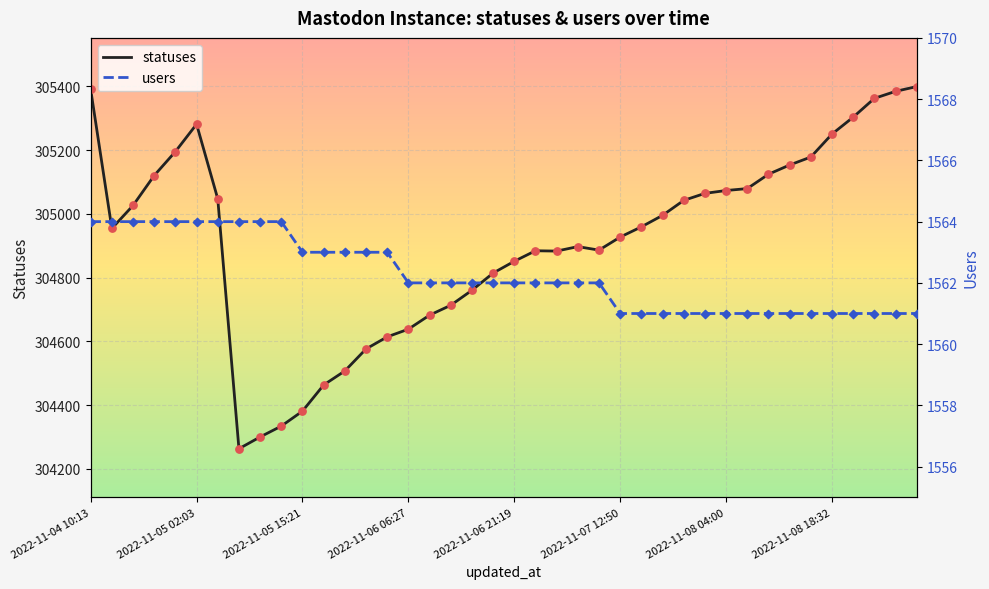

What is the total value across all series at 2022-11-05 15:21?

305944